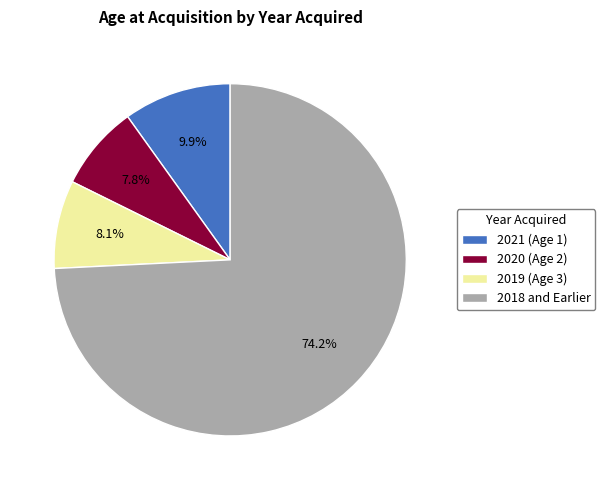

How many slices are in this pie chart?

4